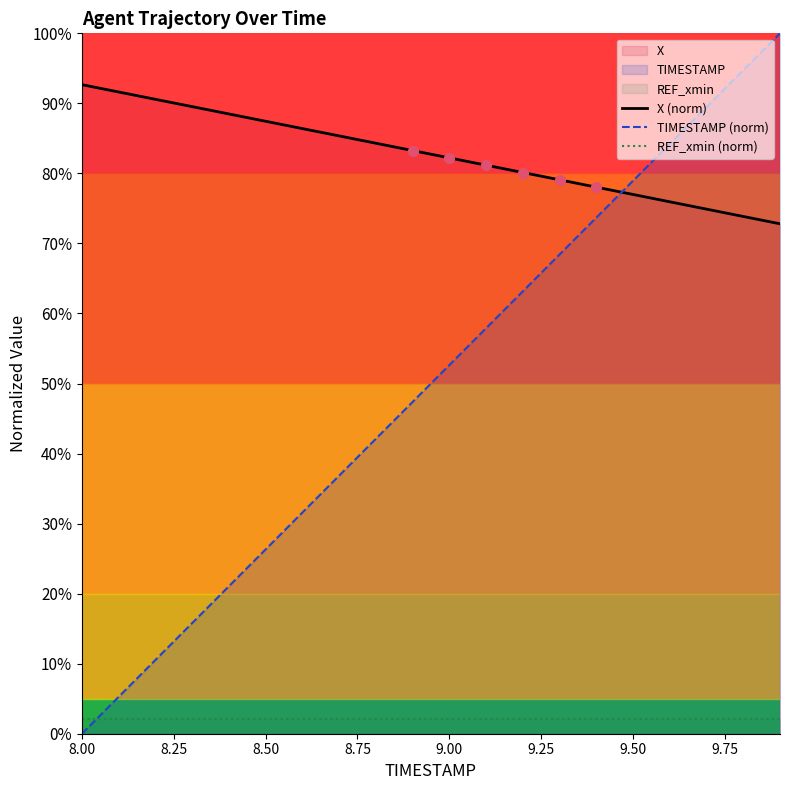

Which series has the largest total across all categories?

X (norm)